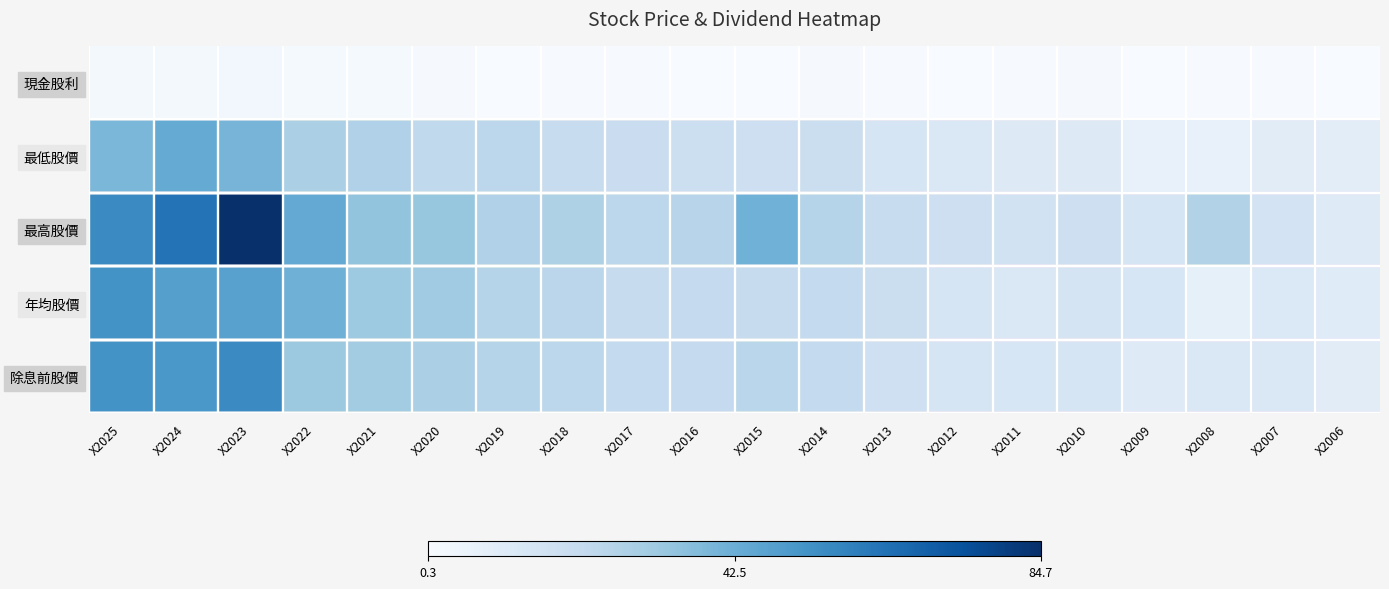

Count the number of categories in the chart.

20